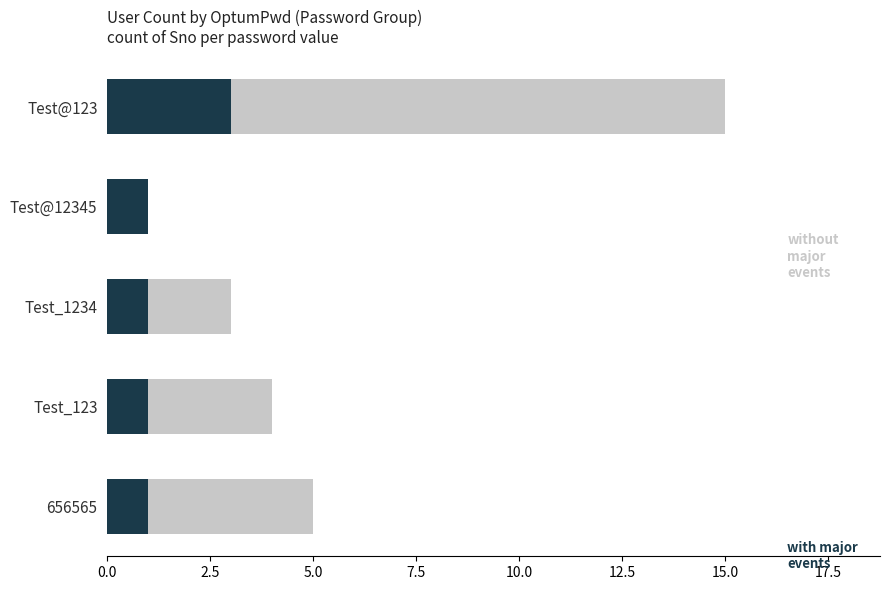

What is the maximum value for with major events?

3